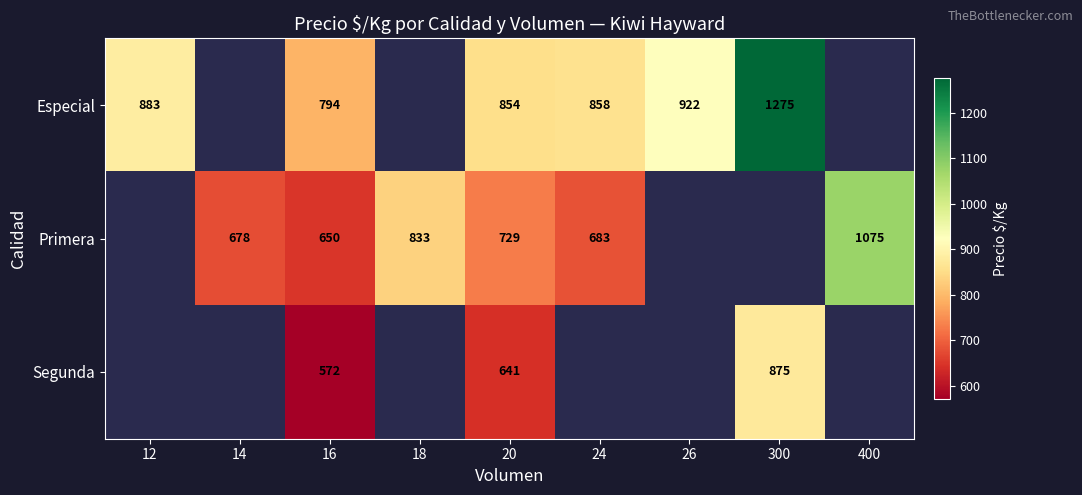

True or false: Segunda has a value of 360 at 16.

False